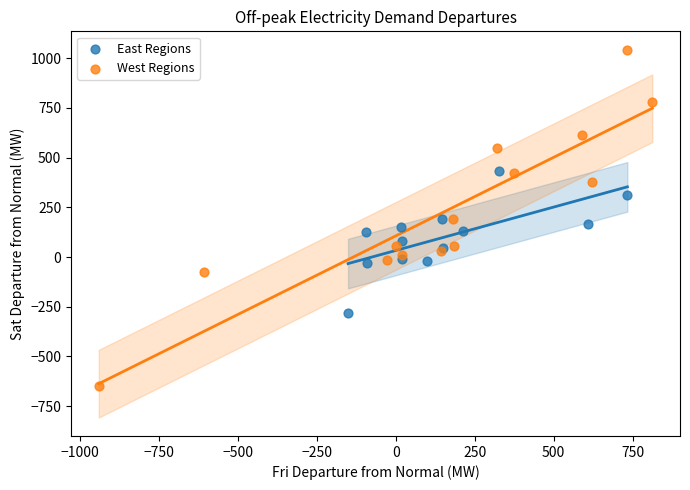

Which series contains the lowest Y value?

West Regions